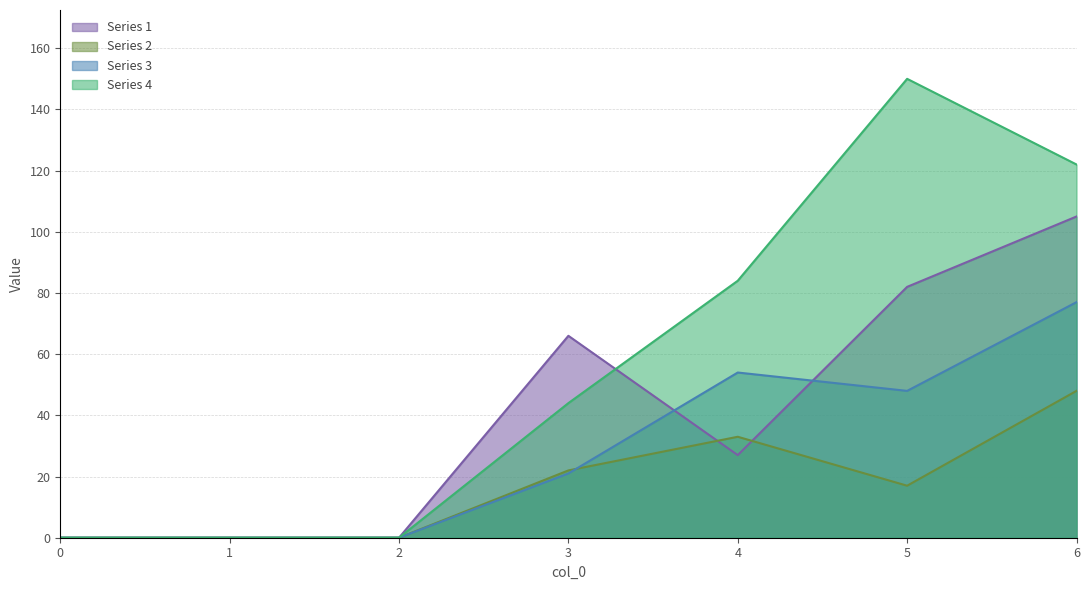

At which label is 2 closest to 24?

3